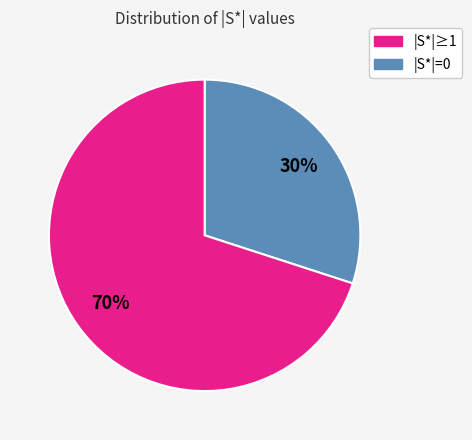

To the nearest percent, what is the average slice percentage?

50%